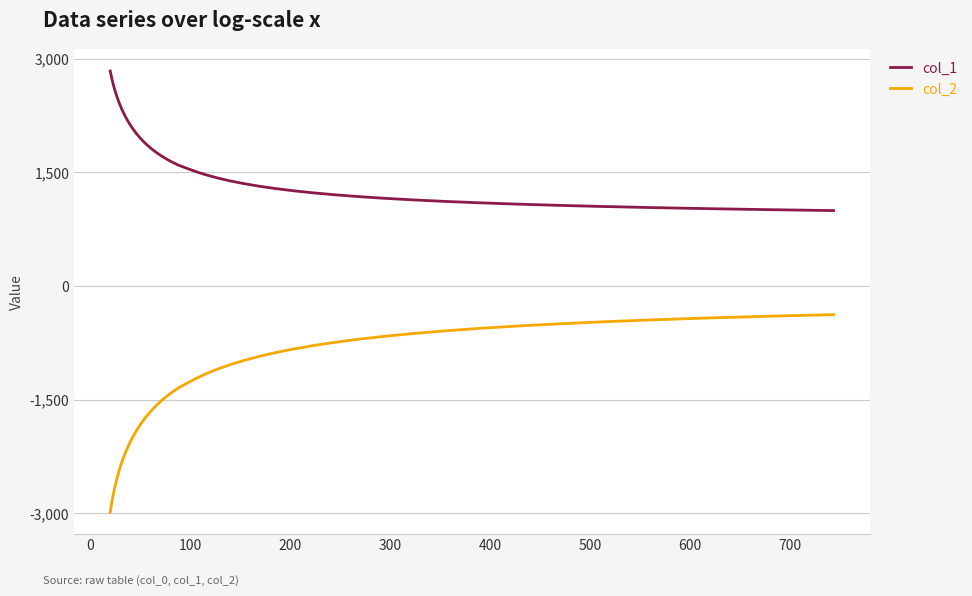

Which series has the largest range (max minus min)?

col_2